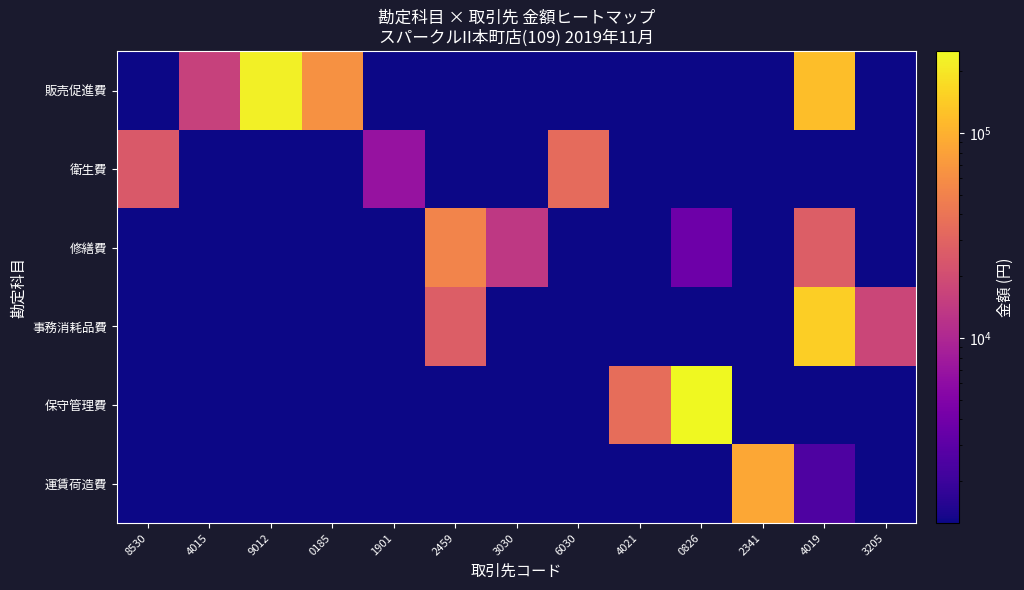

Which series changed the most between 9012 and 3030?

販売促進費